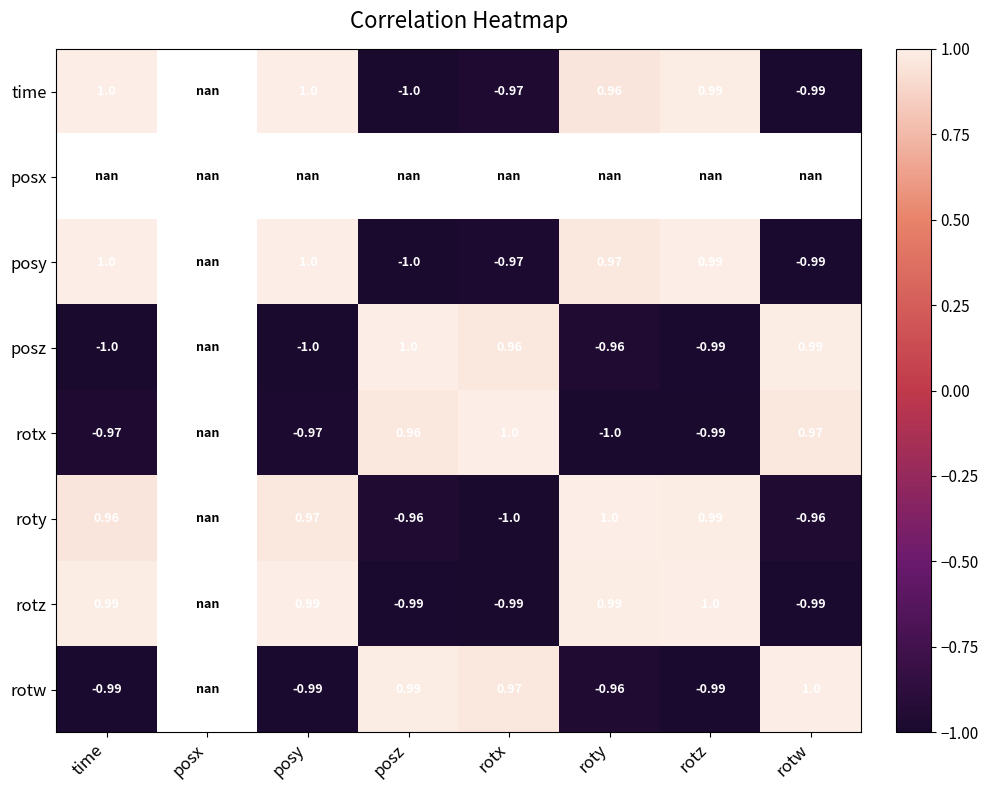

What is the maximum value shown in the chart?

1.0